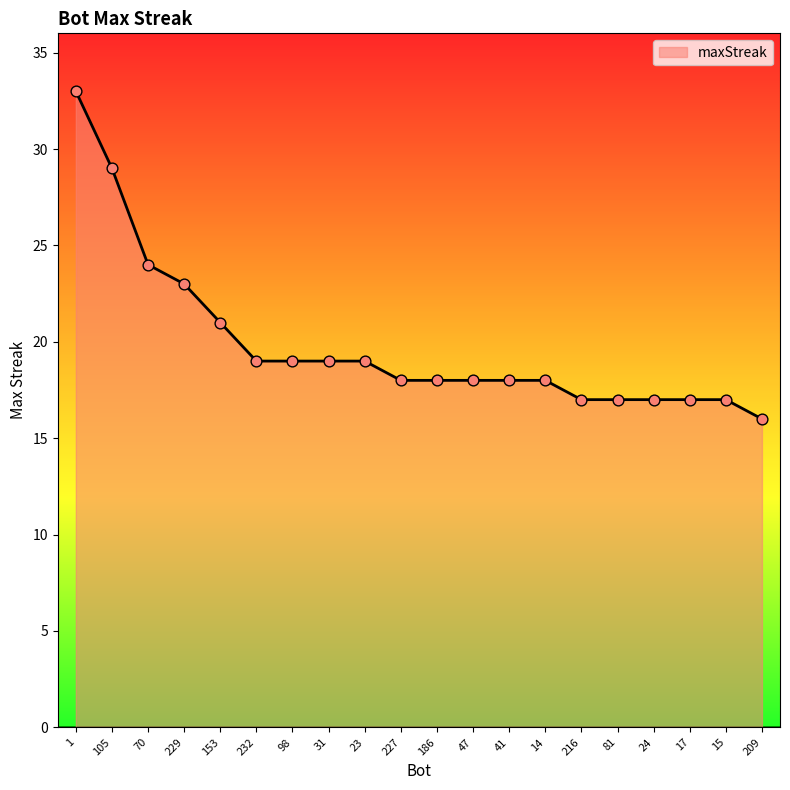

What is the ratio of the value at 15 to the value at 209?

1.1